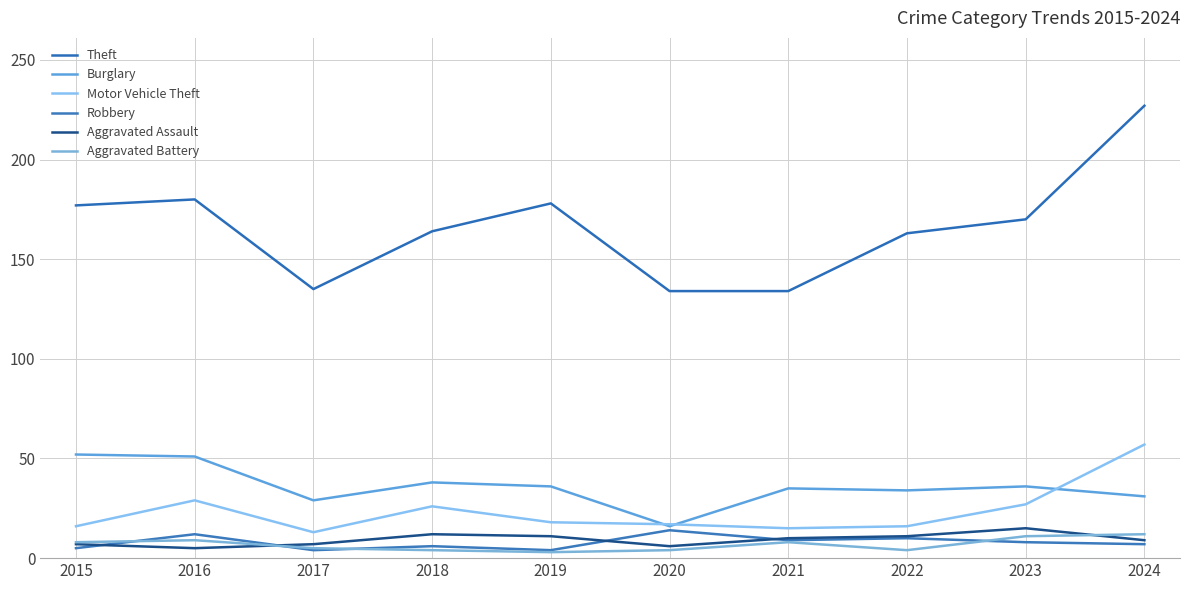

What is the maximum value shown in the chart?

227